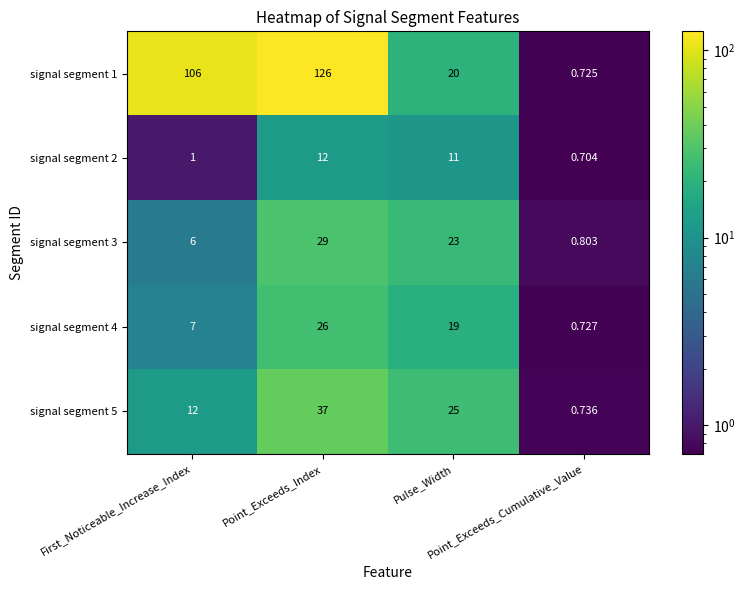

Which series has the largest total across all categories?

signal segment 1